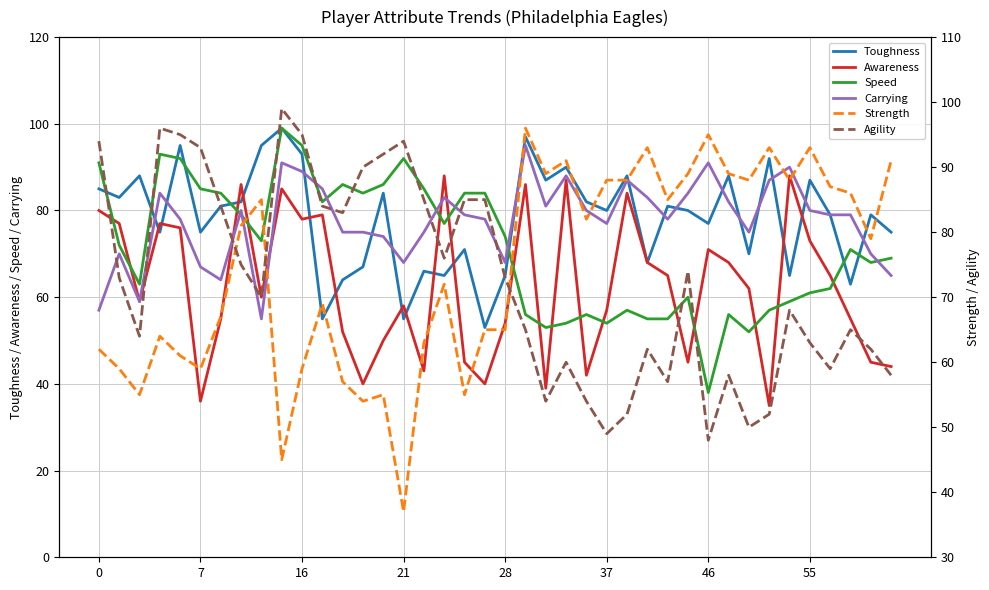

What is the minimum value for Speed?

38